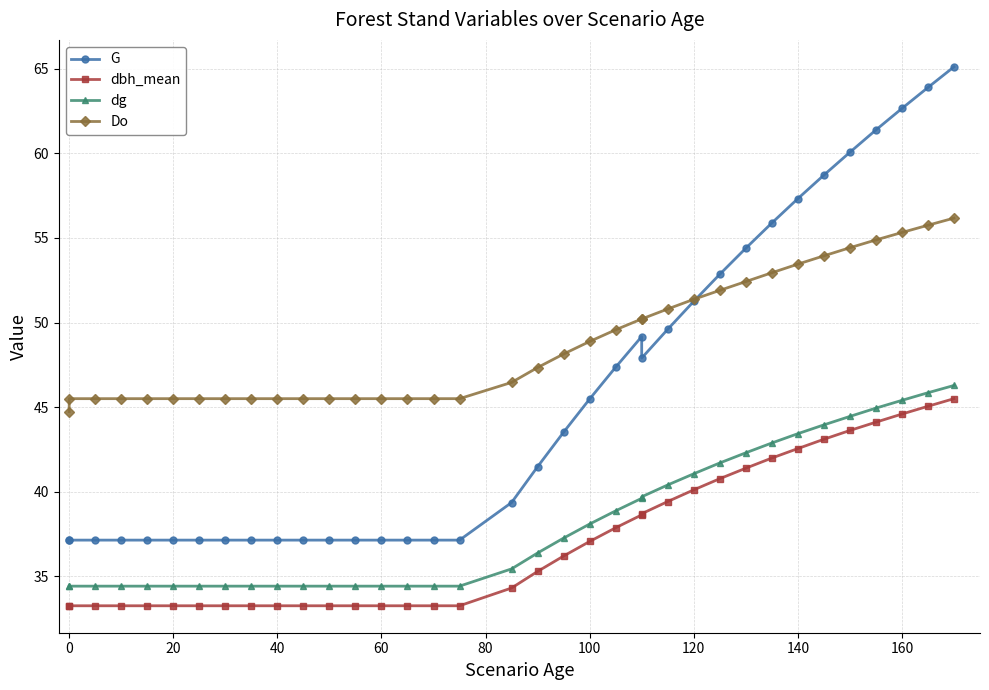

What is the minimum value shown in the chart?

33.3